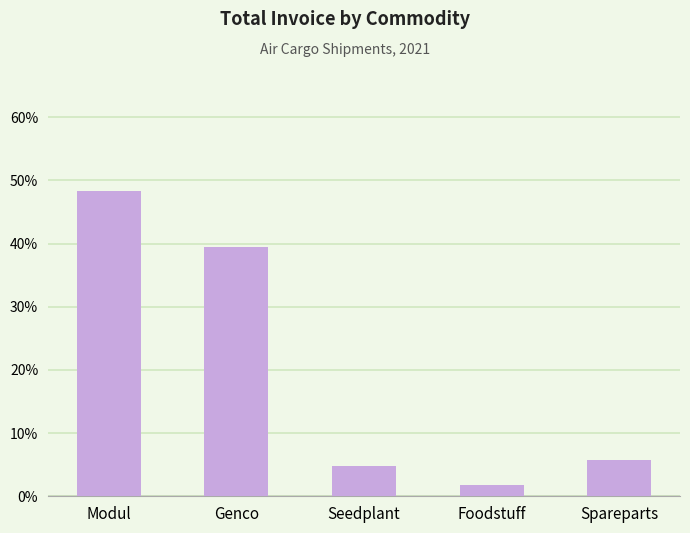

List the labels in order of value, smallest first.

Foodstuff, Seedplant, Spareparts, Genco, Modul